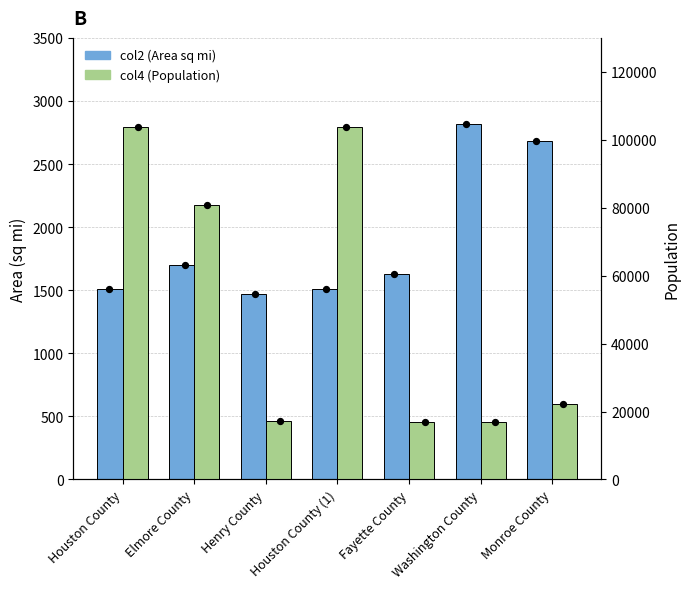

Is the value of col2 (Area sq mi) at Monroe County greater than the value of col4 (Population) at Elmore County?

No